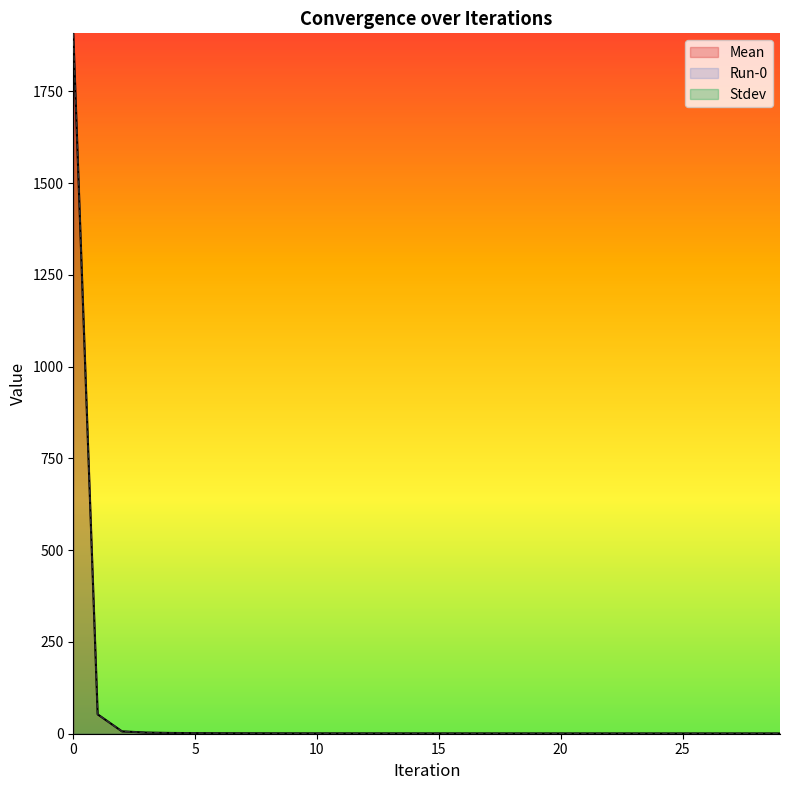

At how many categories does at least one series exceed 1171?

1